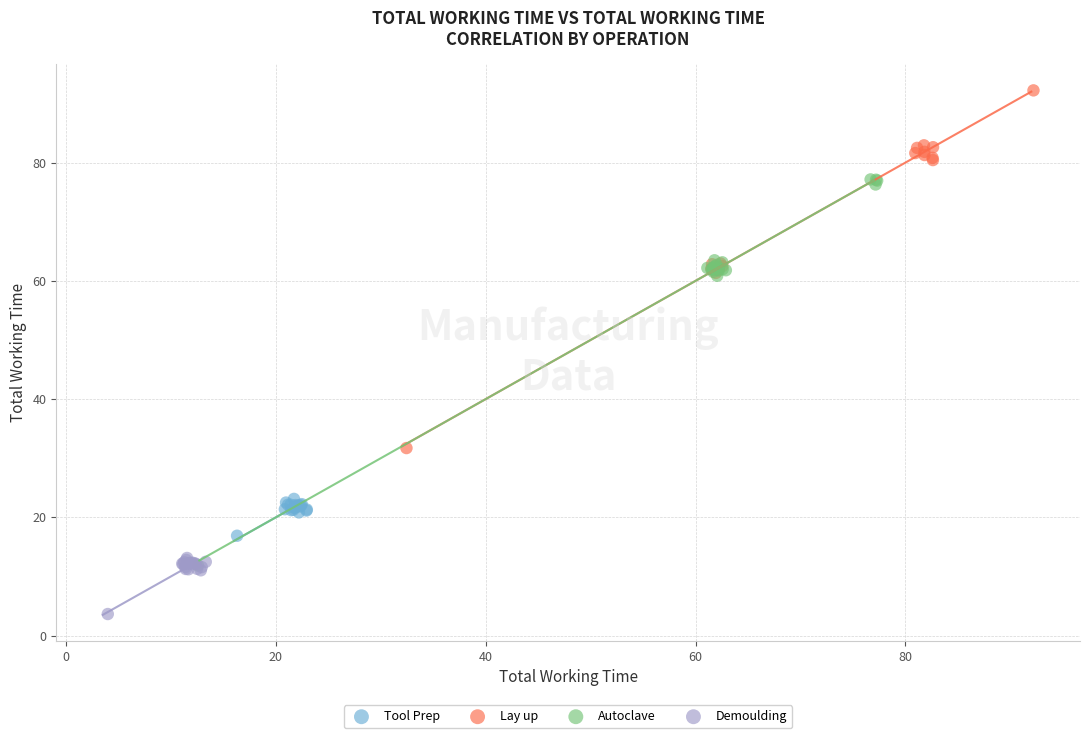

Which series reaches the maximum Y coordinate?

Lay up